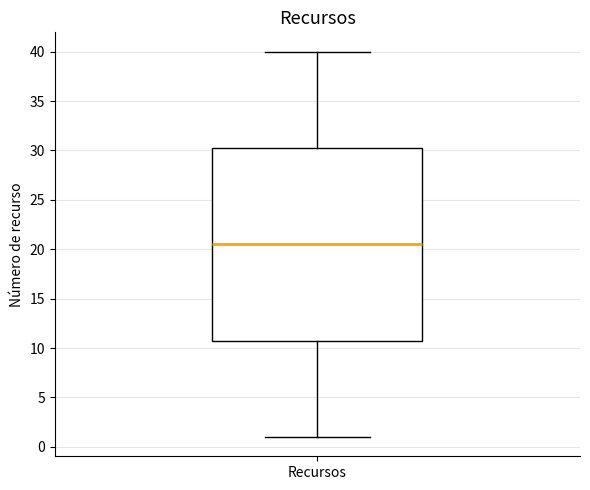

Where does the upper whisker of the box for Recursos end on the y-axis? The values are not printed on the chart, so give them approximately, as read against the axis.

40.0